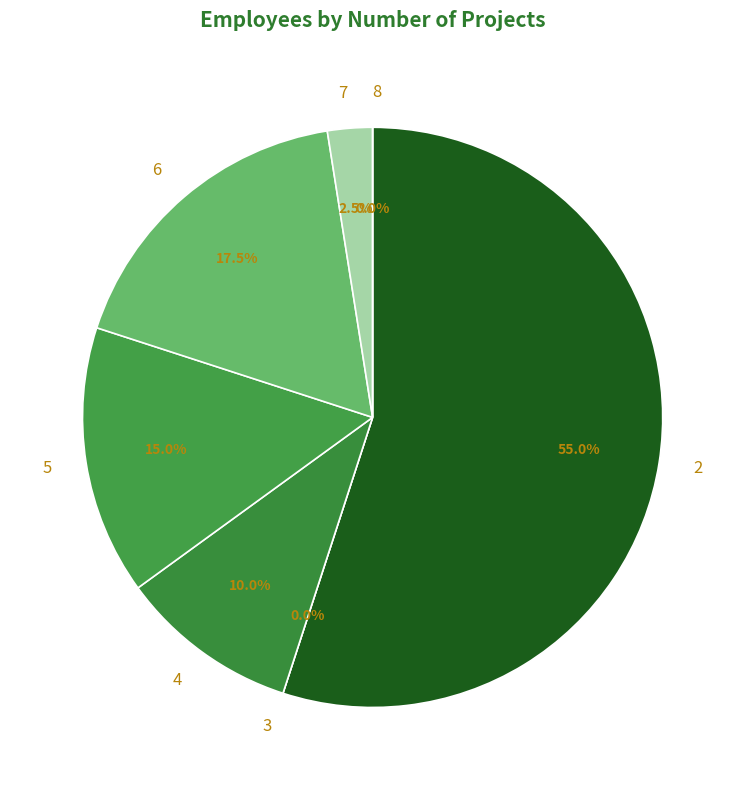

How many segments does this pie chart have?

7